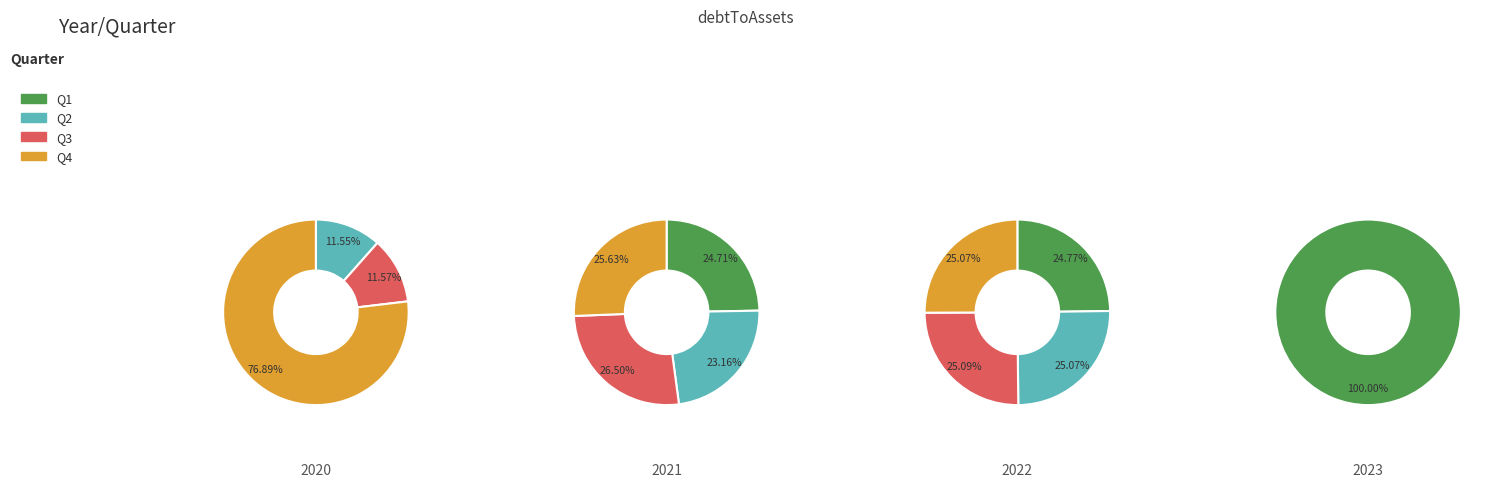

What is the largest slice in the pie chart?

Q4